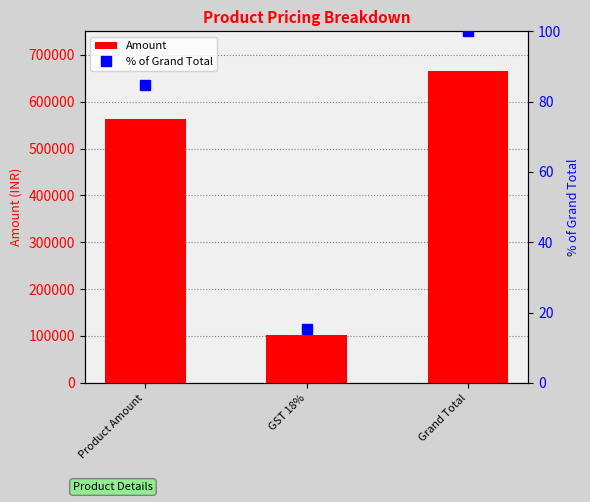

The value of % of Grand Total at Product Amount is 141.6. True or false?

False